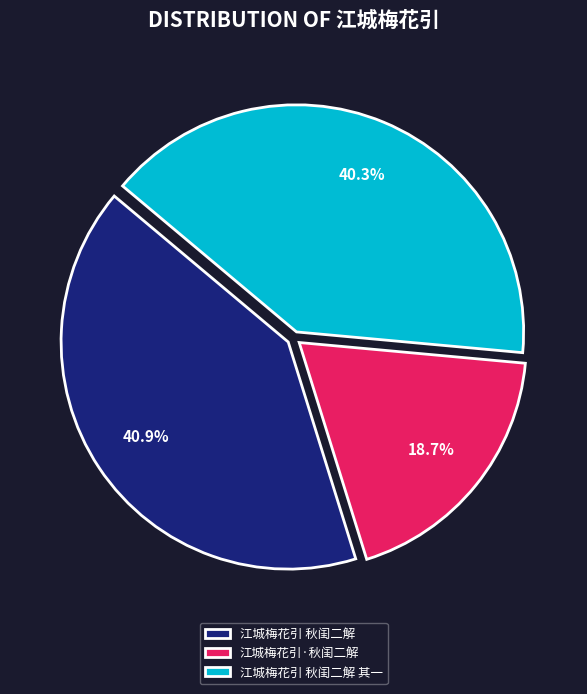

To the nearest percent, what is the difference between the 江城梅花引·秋闺二解 and 江城梅花引 秋闺二解 其一 slice percentages?

22%